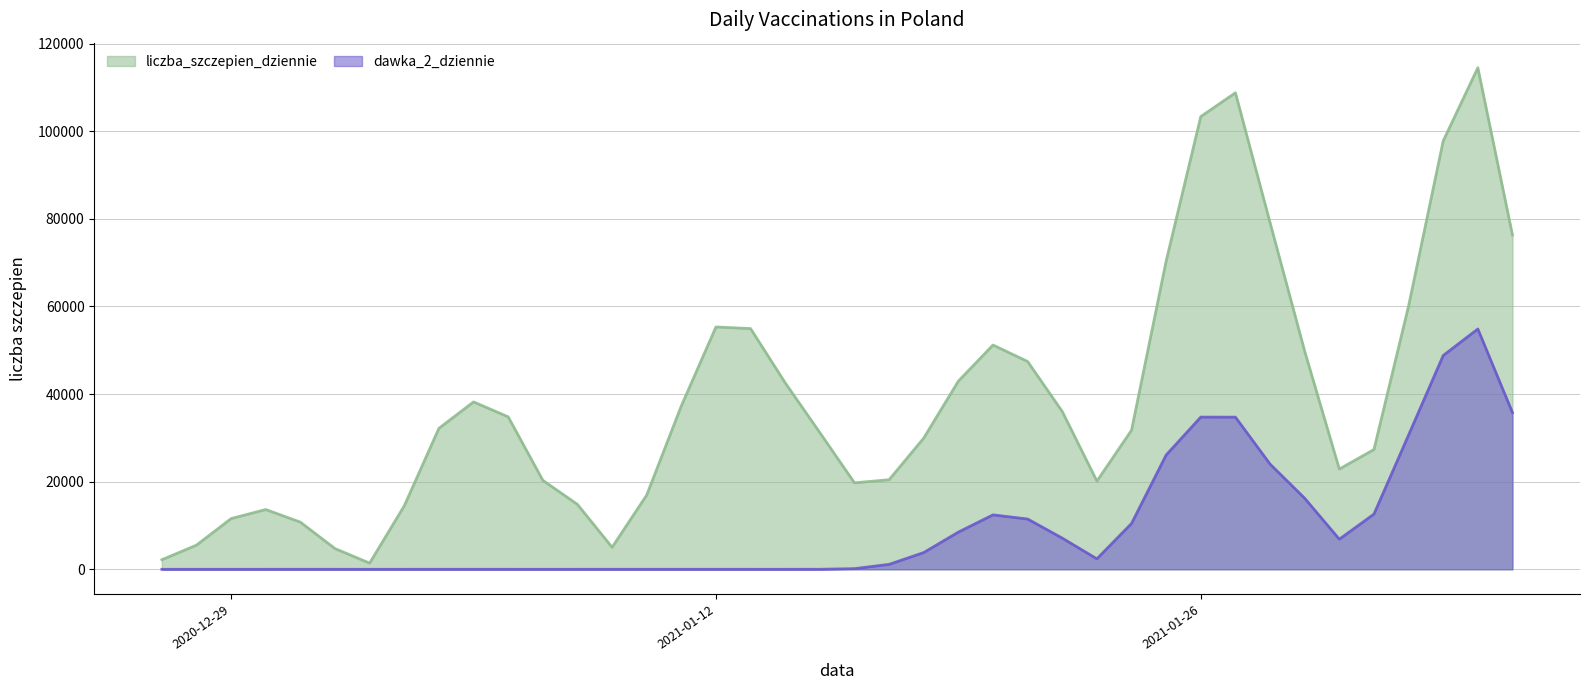

The dawka_2_dziennie series shows 2 at 2021-01-11. True or false?

False